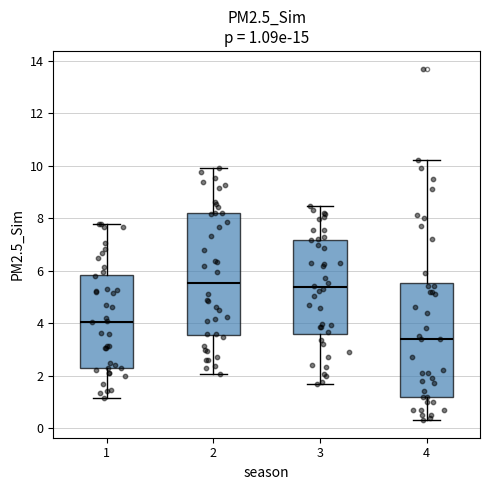

Which box is the tallest, from its lower edge to its upper edge?

2